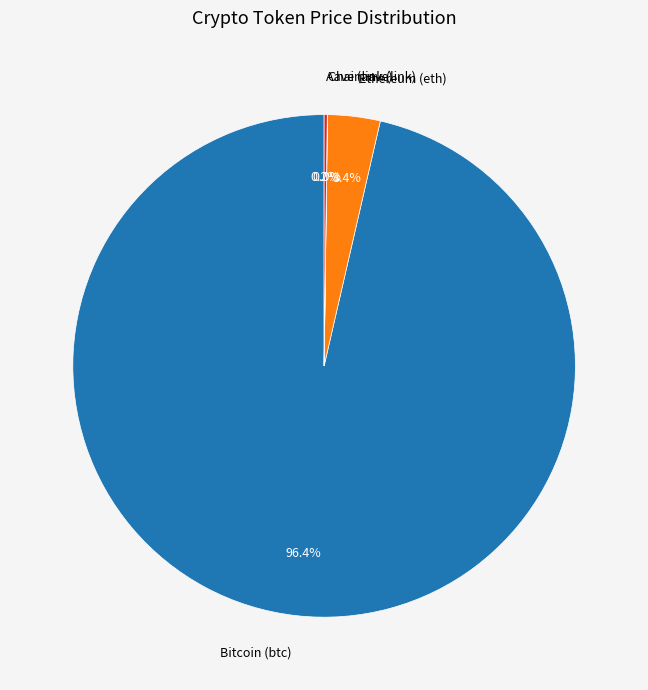

What percentage is the Ethereum (eth) slice, to the nearest percent?

3%